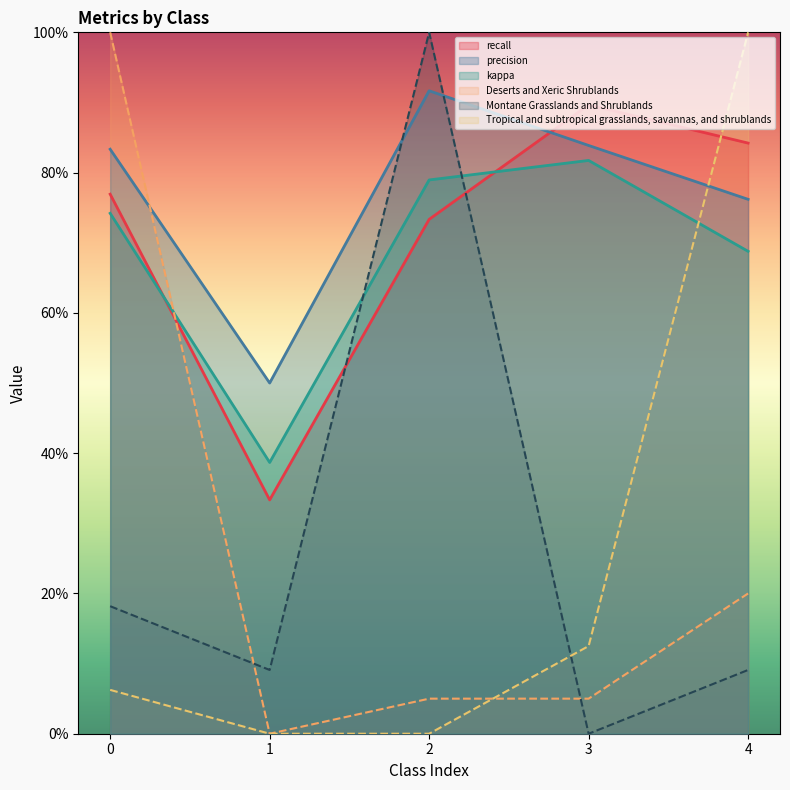

What is the maximum value for Deserts and Xeric Shrublands?

1.0